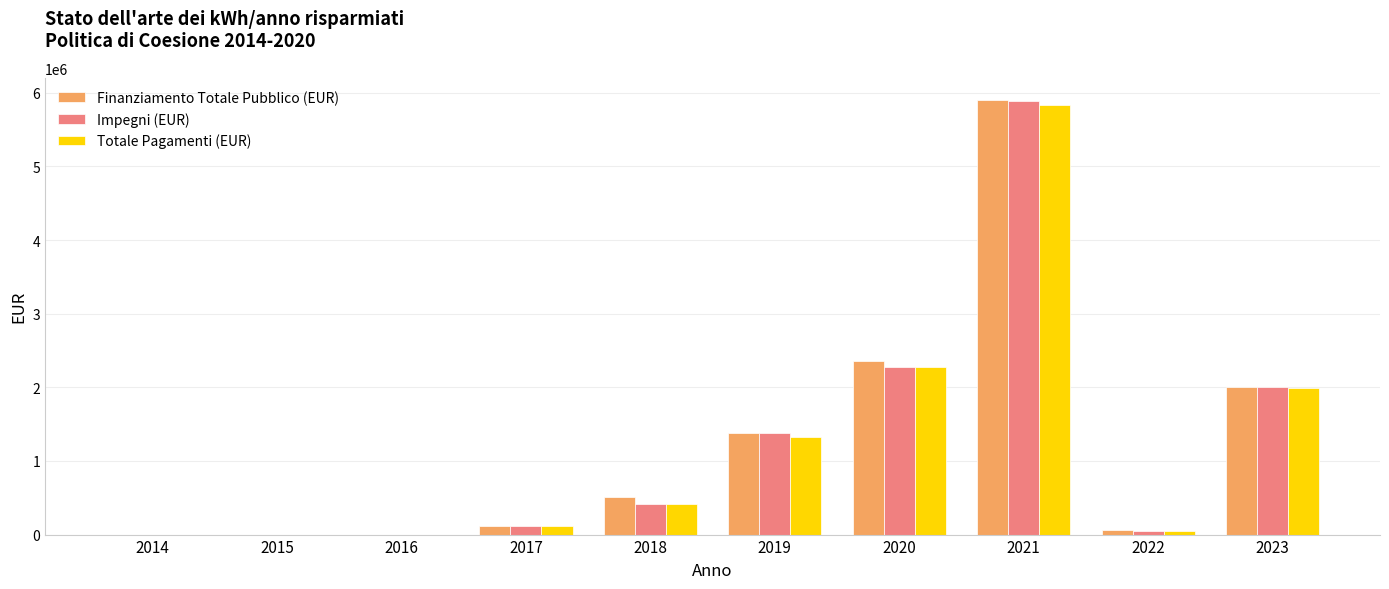

Count the number of data series in this chart.

3